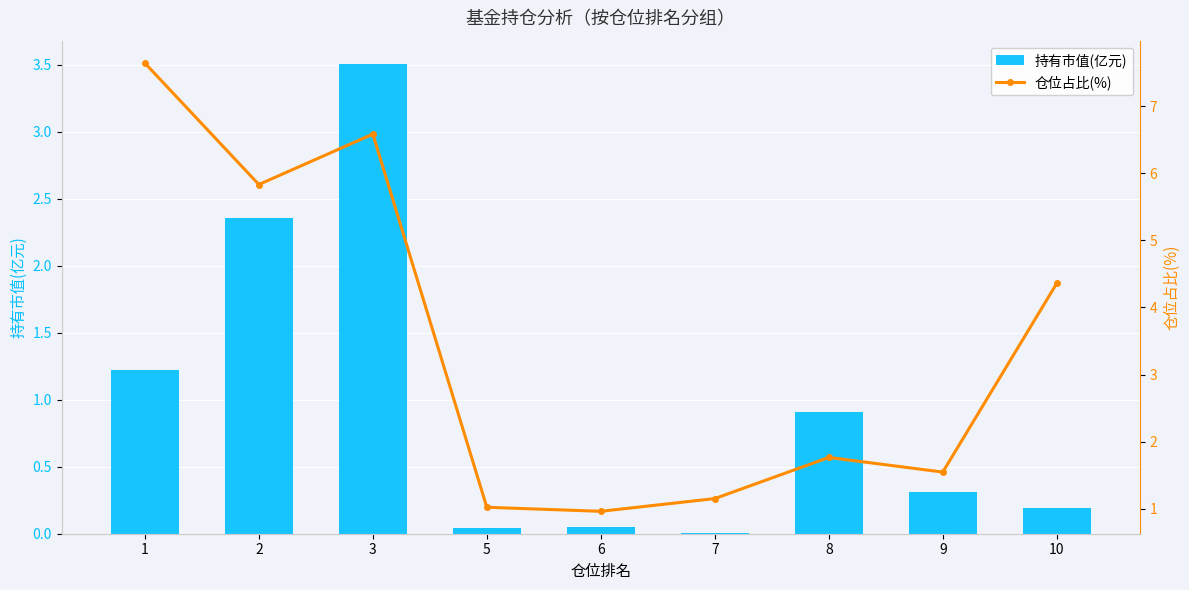

What is the difference between the maximum and minimum values in the 持有市值(亿元) series?

3.5